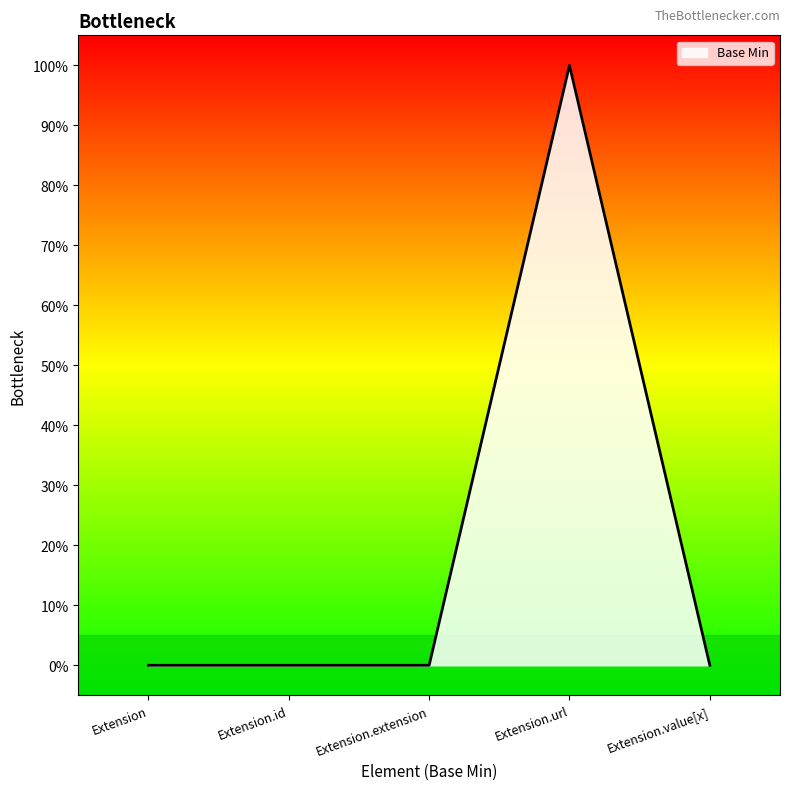

Does the chart display data point markers on the line(s)?

No